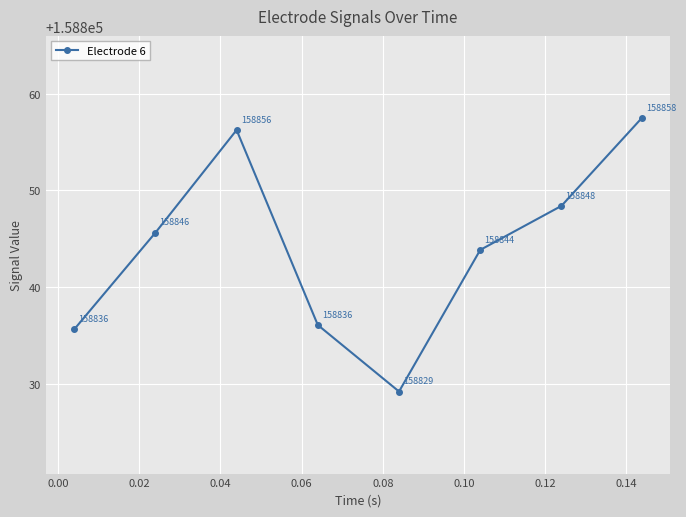

How many interior local peaks (higher than both neighbors) does the data have?

1